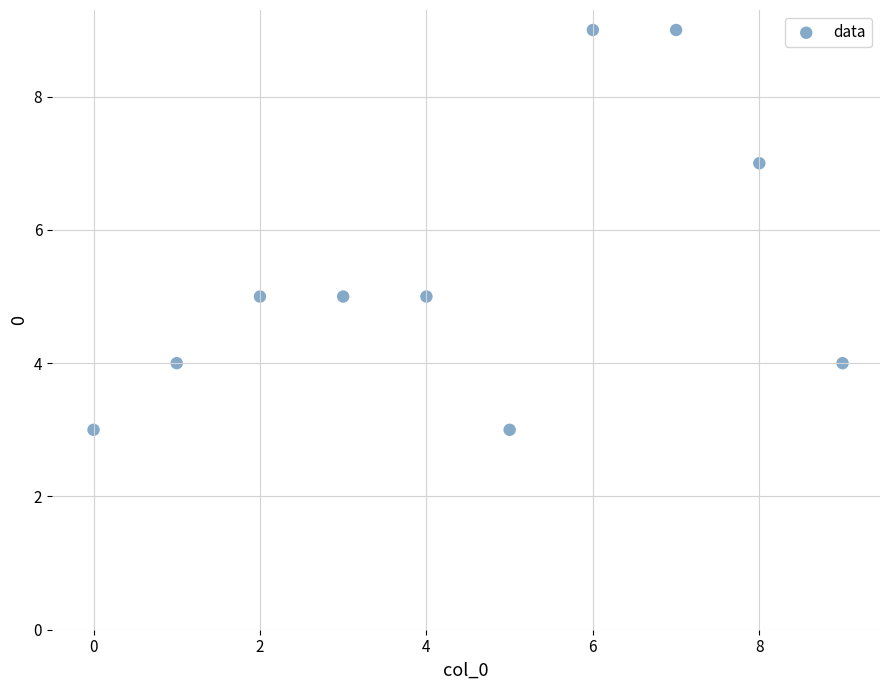

What is the range of Y values (max minus min)?

6